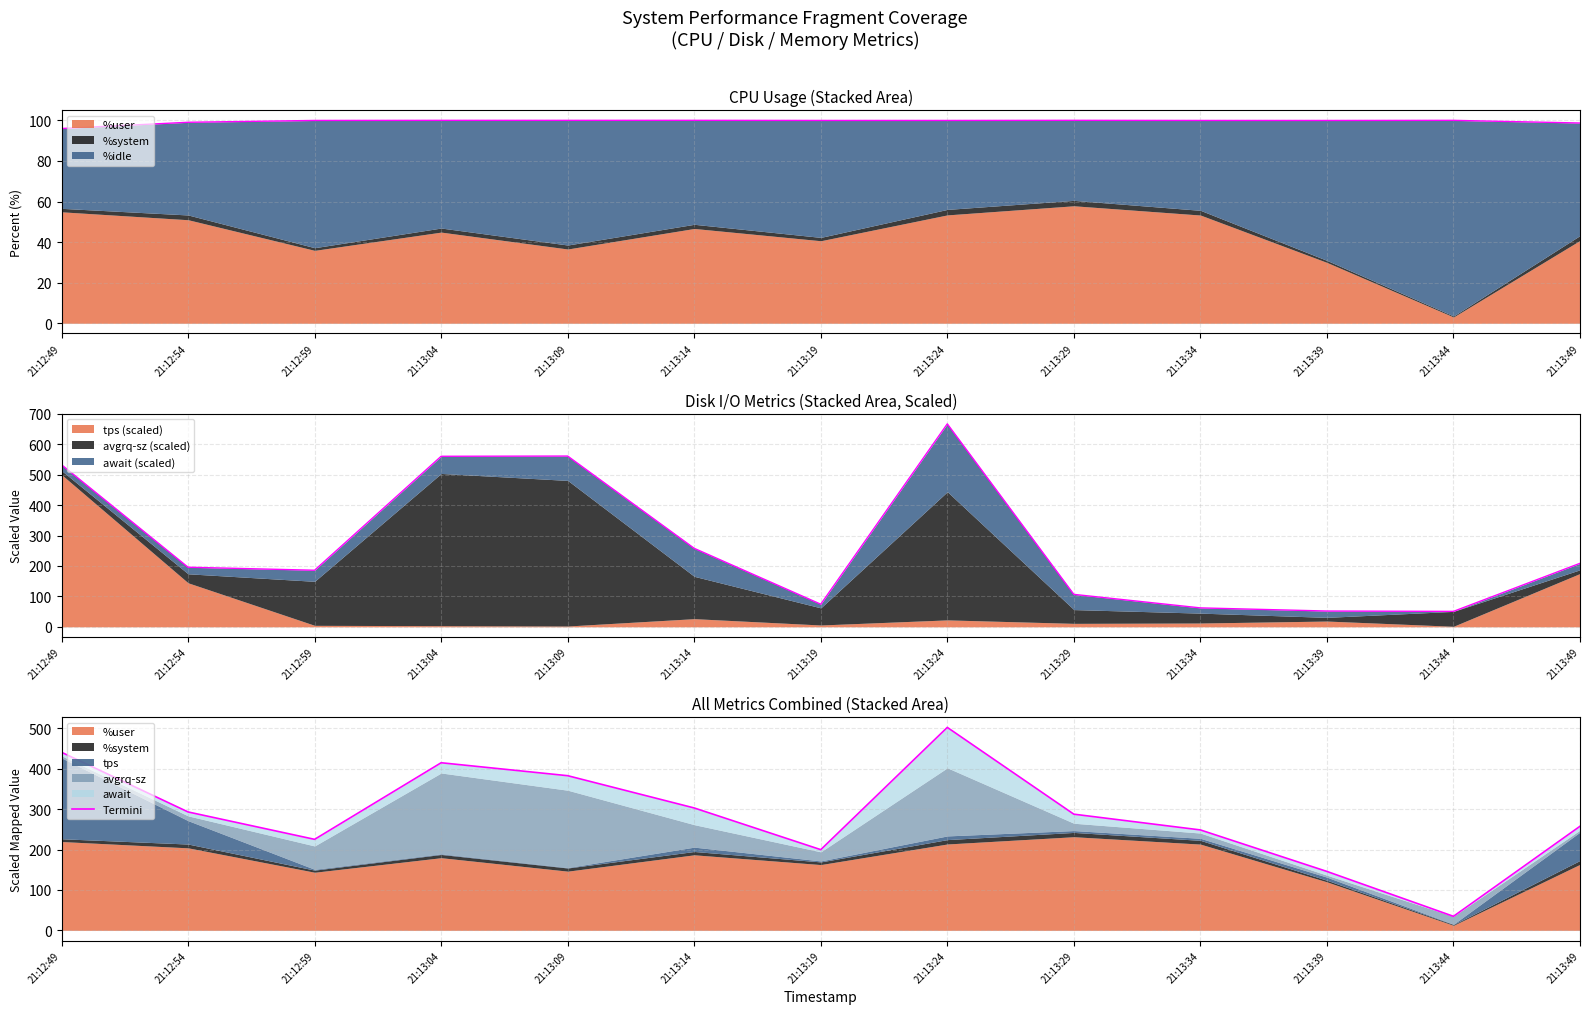

What position from the left is 21:13:14?

6